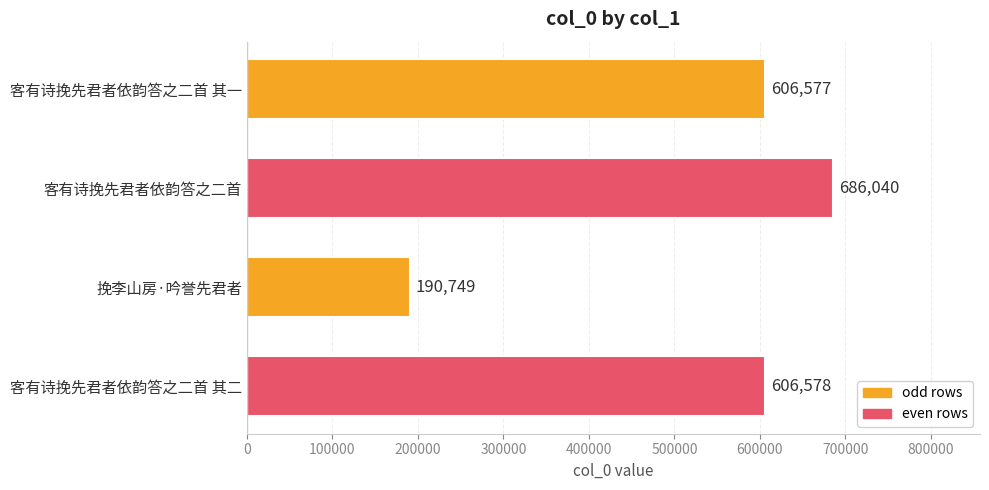

Approximately how many times larger is the value at 客有诗挽先君者依韵答之二首 compared to 客有诗挽先君者依韵答之二首 其一?

1.1